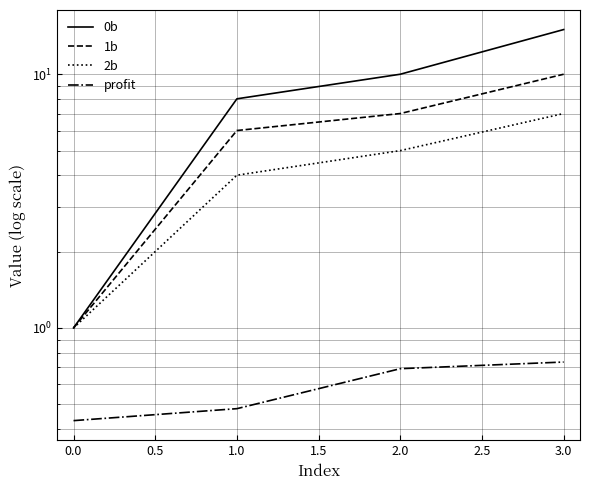

True or false: 2b and 0b cross at least once.

False